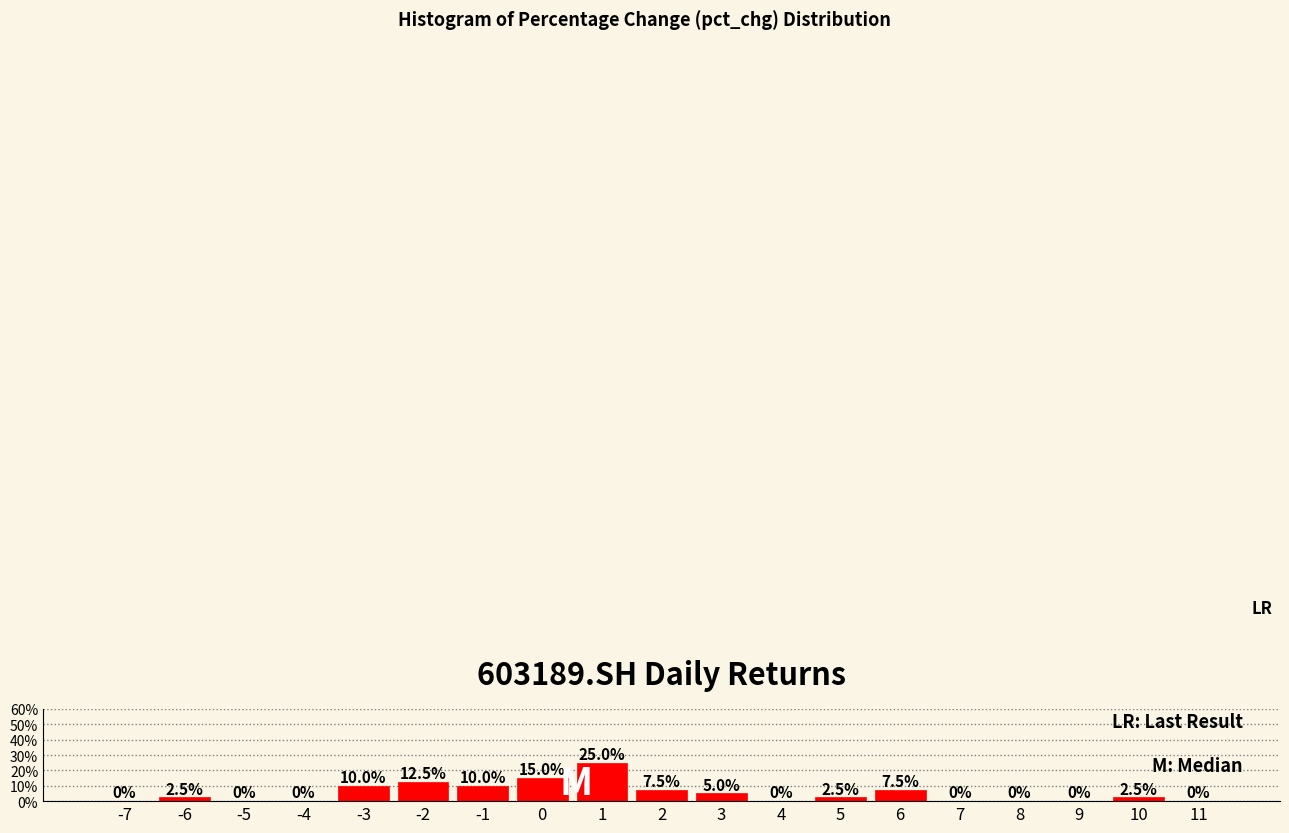

Reading left to right, transcribe this chart: for each bar, give the range it covers on the x-axis and its height.

-7.5 to -6.5: 0.0
-6.5 to -5.5: 2.5
-5.5 to -4.5: 0.0
-4.5 to -3.5: 0.0
-3.5 to -2.5: 10.0
-2.5 to -1.5: 12.5
-1.5 to -0.5: 10.0
-0.5 to 0.5: 15.0
0.5 to 1.5: 25.0
1.5 to 2.5: 7.5
2.5 to 3.5: 5.0
3.5 to 4.5: 0.0
4.5 to 5.5: 2.5
5.5 to 6.5: 7.5
6.5 to 7.5: 0.0
7.5 to 8.5: 0.0
8.5 to 9.5: 0.0
9.5 to 10.5: 2.5
10.5 to 11.5: 0.0